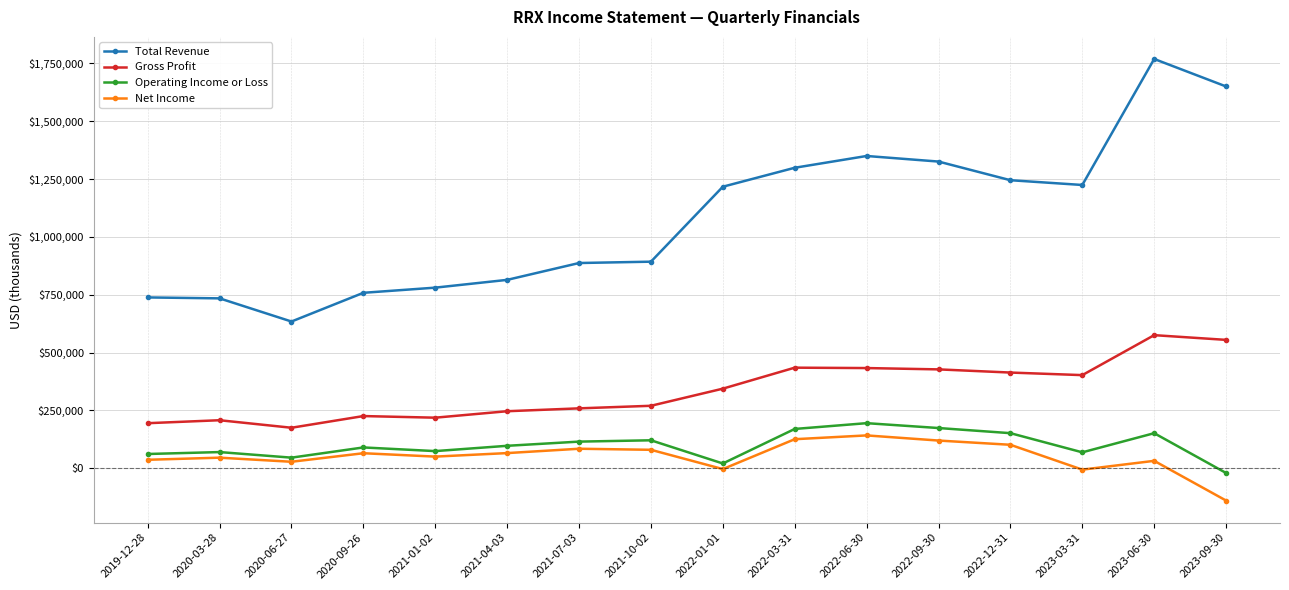

True or false: Net Income and Operating Income or Loss cross at least once.

False